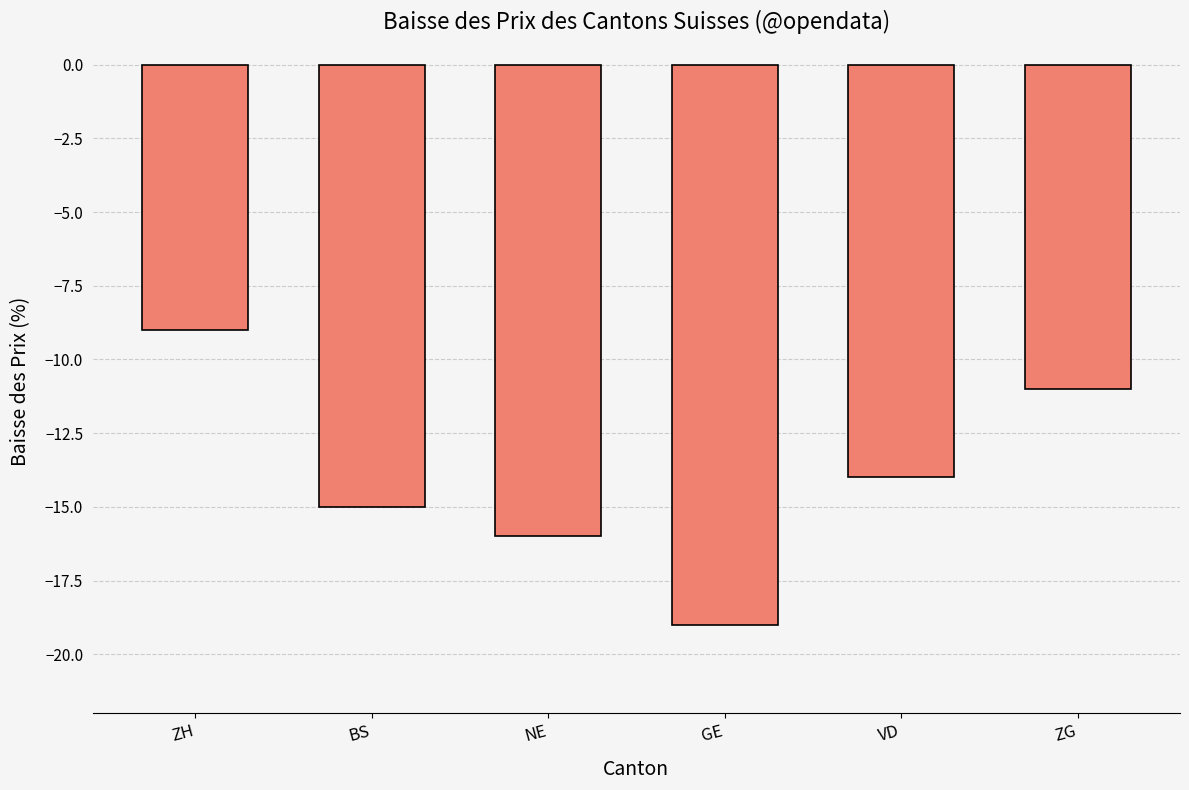

What is the minimum value shown in the chart?

-19